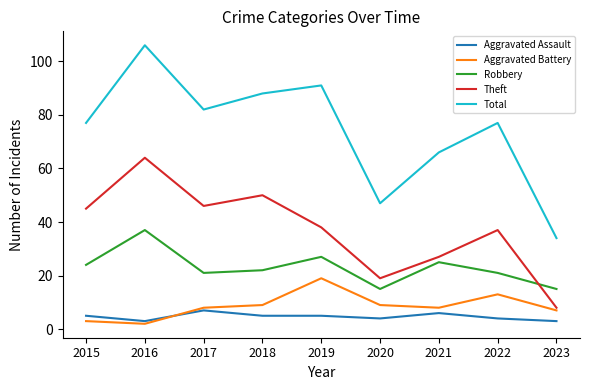

The Total series shows 16 at 2021. True or false?

False